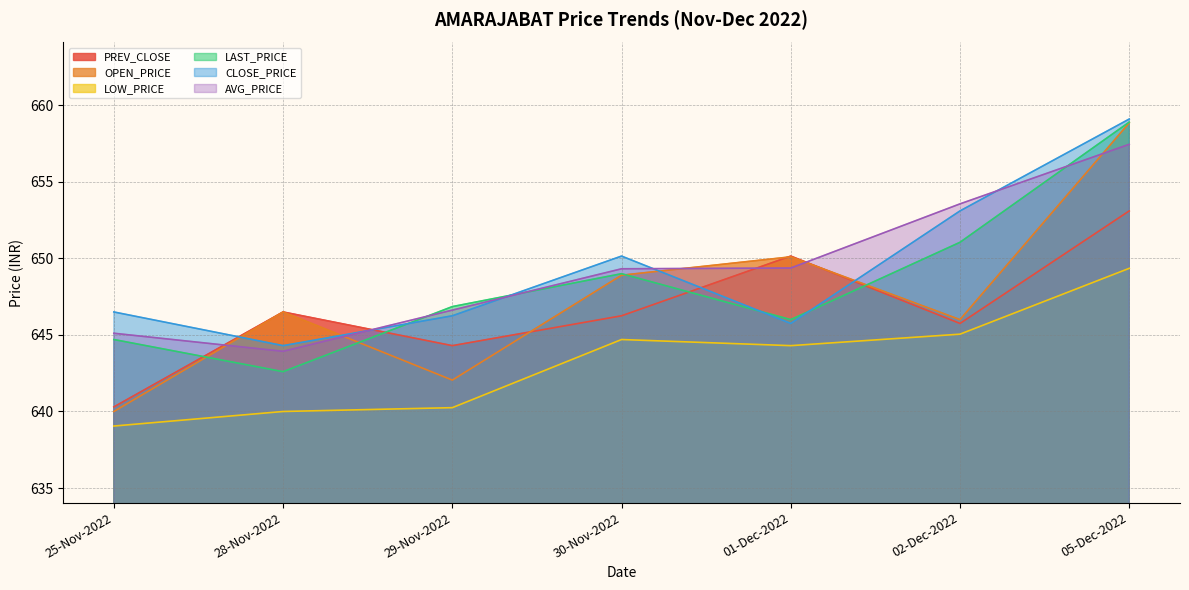

Reading left to right, transcribe all the data shown in this chart.

PREV_CLOSE: 25-Nov-2022=640.3	28-Nov-2022=646.5	29-Nov-2022=644.3	30-Nov-2022=646.2	01-Dec-2022=650.1	02-Dec-2022=645.8	05-Dec-2022=653.1
OPEN_PRICE: 25-Nov-2022=640.0	28-Nov-2022=646.5	29-Nov-2022=642.0	30-Nov-2022=648.9	01-Dec-2022=650.1	02-Dec-2022=646.0	05-Dec-2022=658.9
LOW_PRICE: 25-Nov-2022=639.0	28-Nov-2022=640.0	29-Nov-2022=640.2	30-Nov-2022=644.7	01-Dec-2022=644.3	02-Dec-2022=645.0	05-Dec-2022=649.4
LAST_PRICE: 25-Nov-2022=644.7	28-Nov-2022=642.6	29-Nov-2022=646.9	30-Nov-2022=649.0	01-Dec-2022=646.0	02-Dec-2022=651.0	05-Dec-2022=658.9
CLOSE_PRICE: 25-Nov-2022=646.5	28-Nov-2022=644.3	29-Nov-2022=646.2	30-Nov-2022=650.1	01-Dec-2022=645.8	02-Dec-2022=653.1	05-Dec-2022=659.1
AVG_PRICE: 25-Nov-2022=645.1	28-Nov-2022=643.9	29-Nov-2022=646.6	30-Nov-2022=649.3	01-Dec-2022=649.4	02-Dec-2022=653.6	05-Dec-2022=657.5